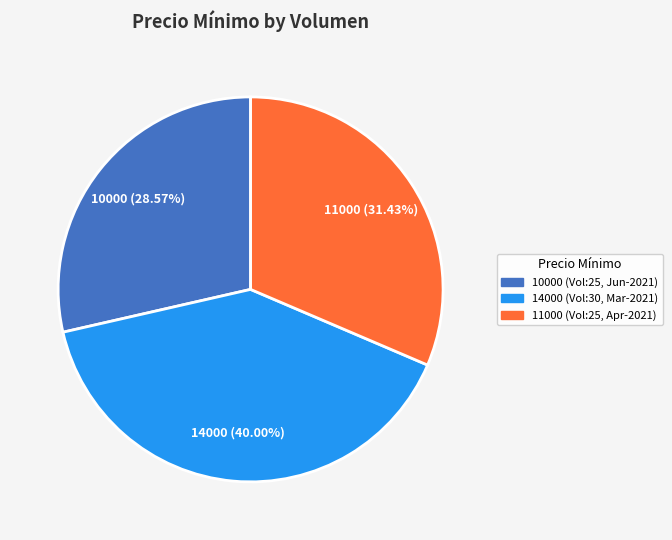

Is there any slice that represents more than half of the pie?

No